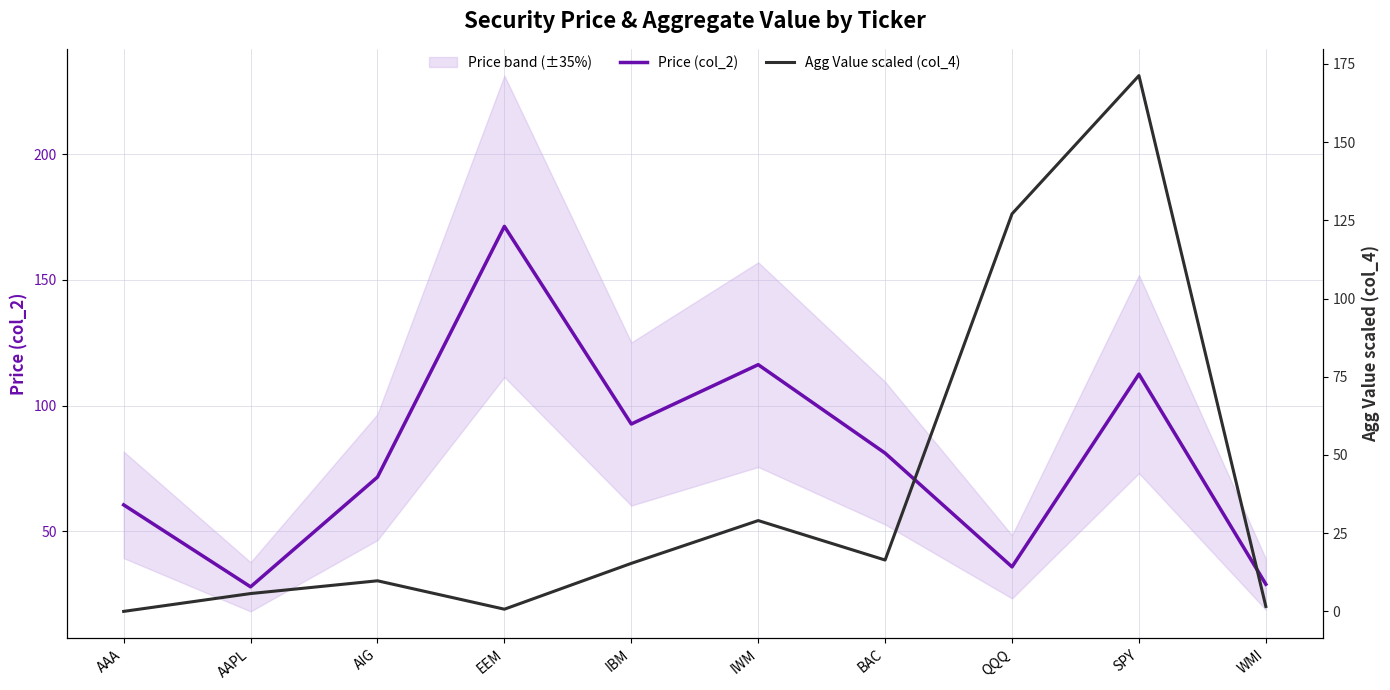

The value of Price (col_2) at WMI is 28.9. True or false?

True